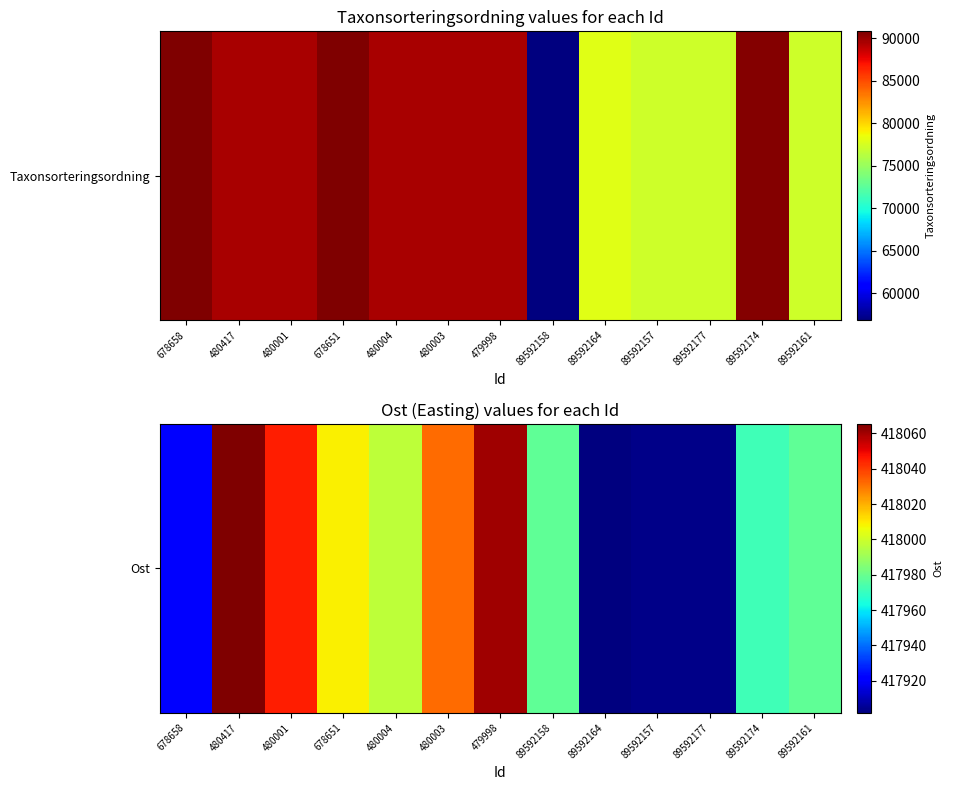

Between 89592161 and 480004, which is larger?

480004